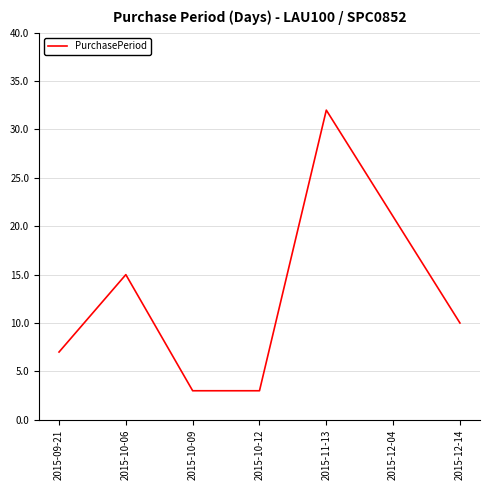

What is the difference between the second highest and second lowest values?

18